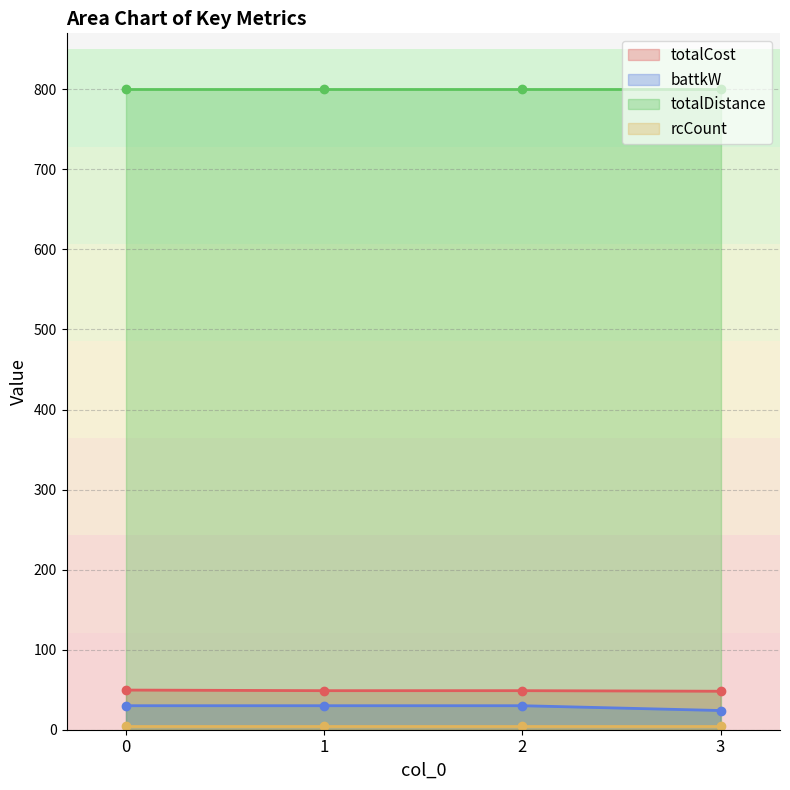

The battkW series shows 30.0 at 1. True or false?

True